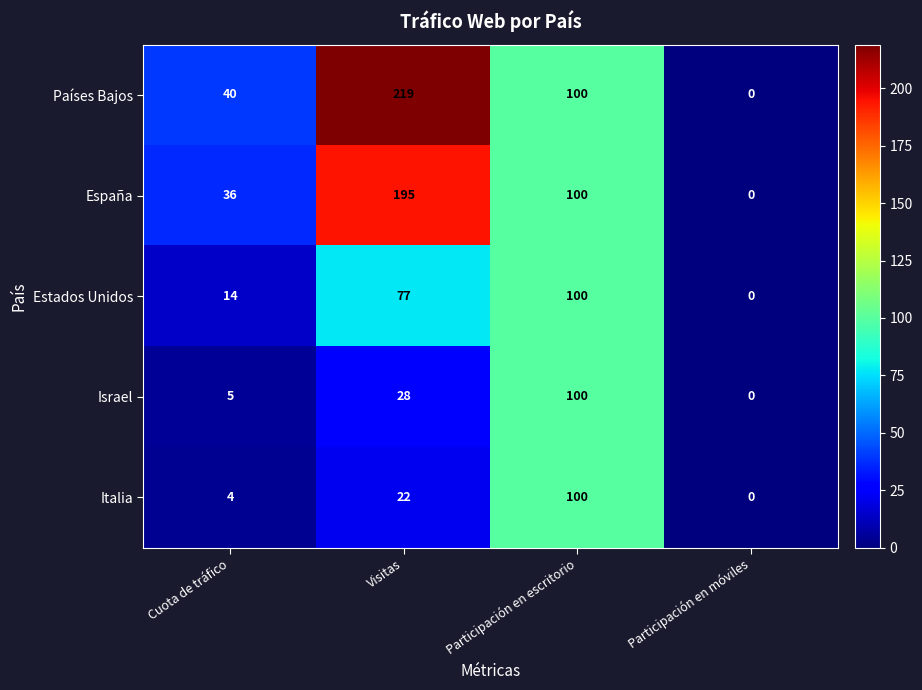

What is the sum of the España values at Visitas and Cuota de tráfico?

231